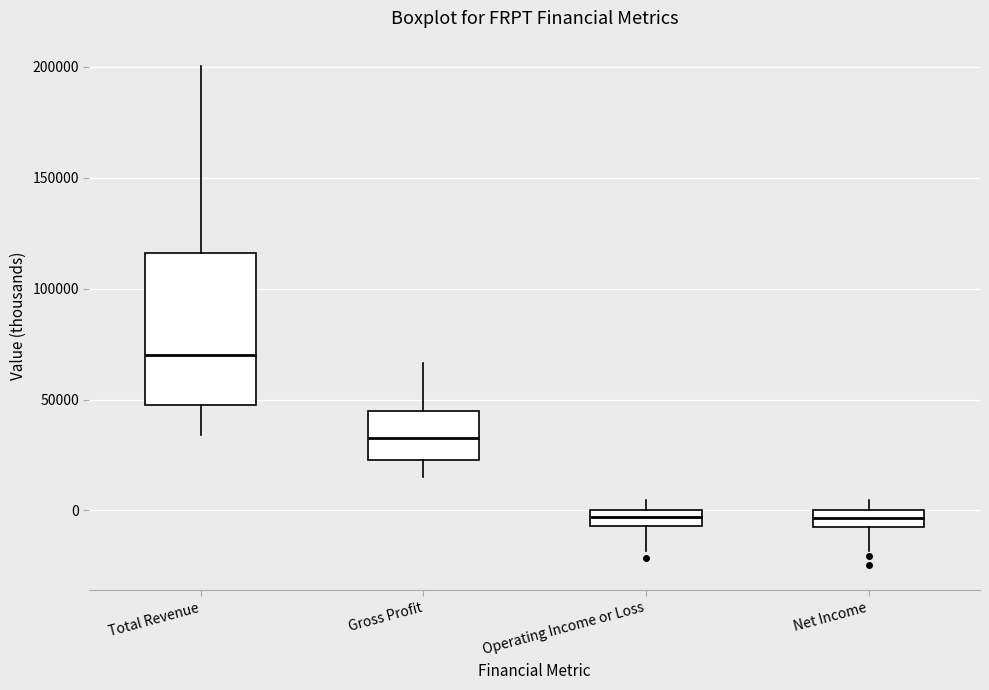

Where is the upper edge of the box for Total Revenue on the y-axis? The values are not printed on the chart, so give them approximately, as read against the axis.

115000